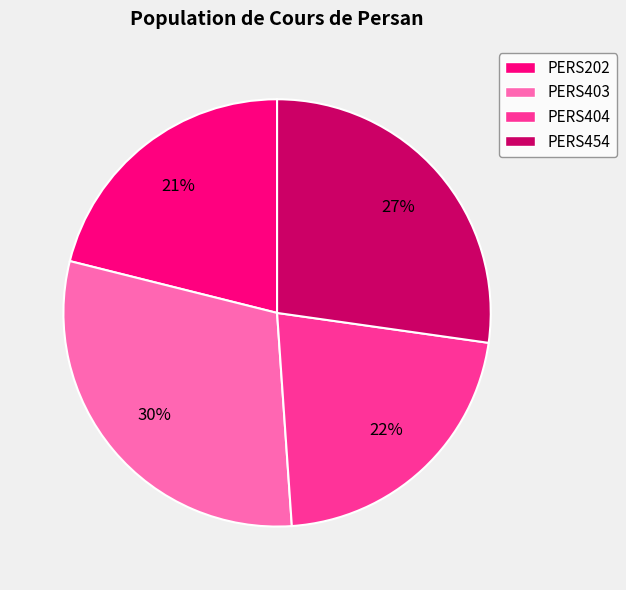

What is the ratio of the value at PERS454 to the value at PERS202?

1.3